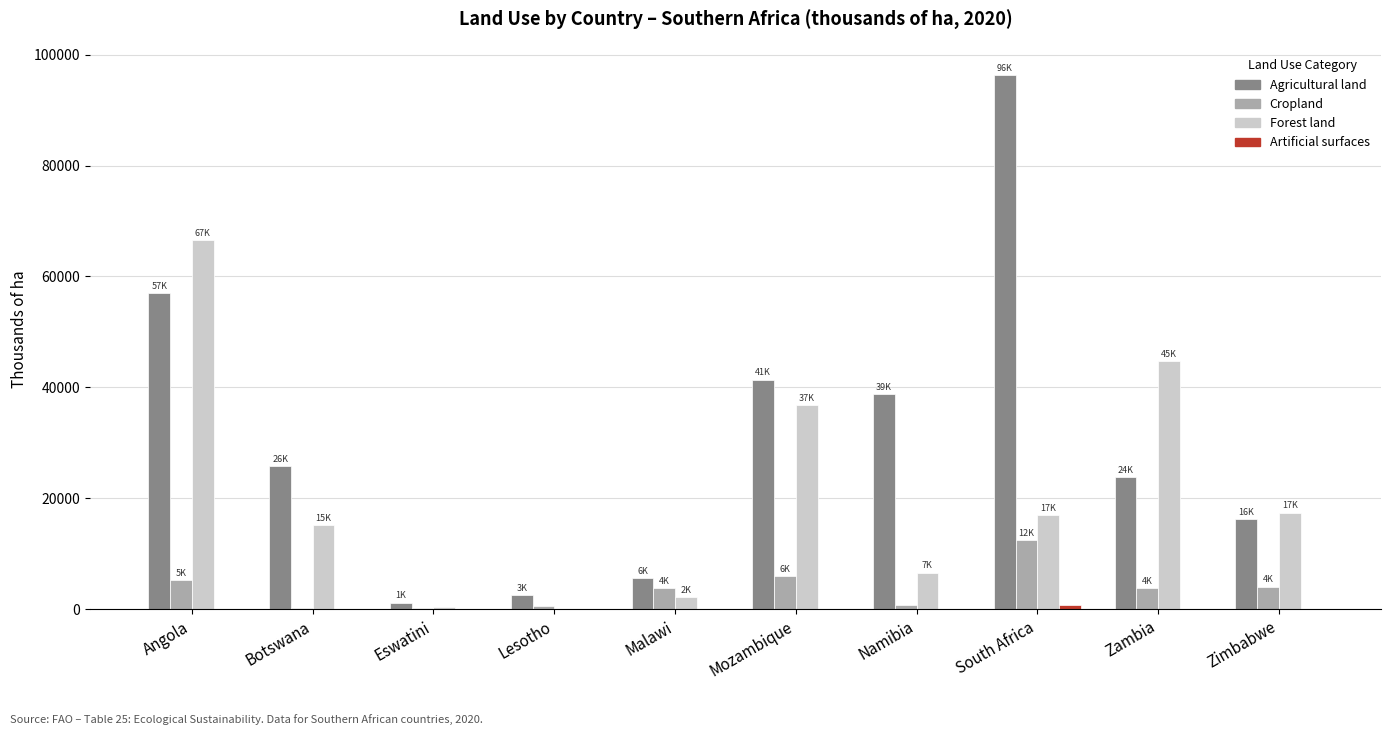

Is the value of Forest land at Lesotho greater than the value of Cropland at Angola?

No